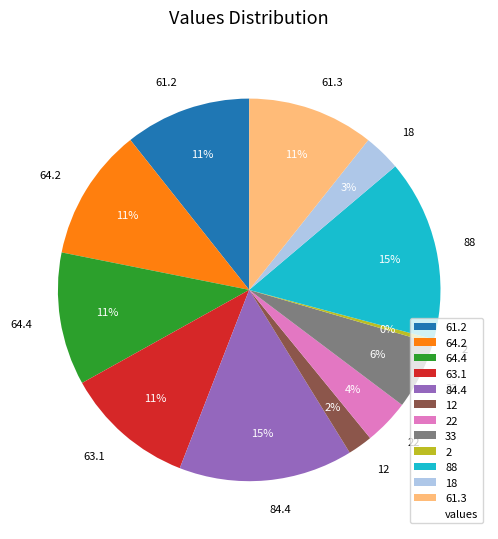

What is the ratio of the value at 61.2 to the value at 63.1?

1.0